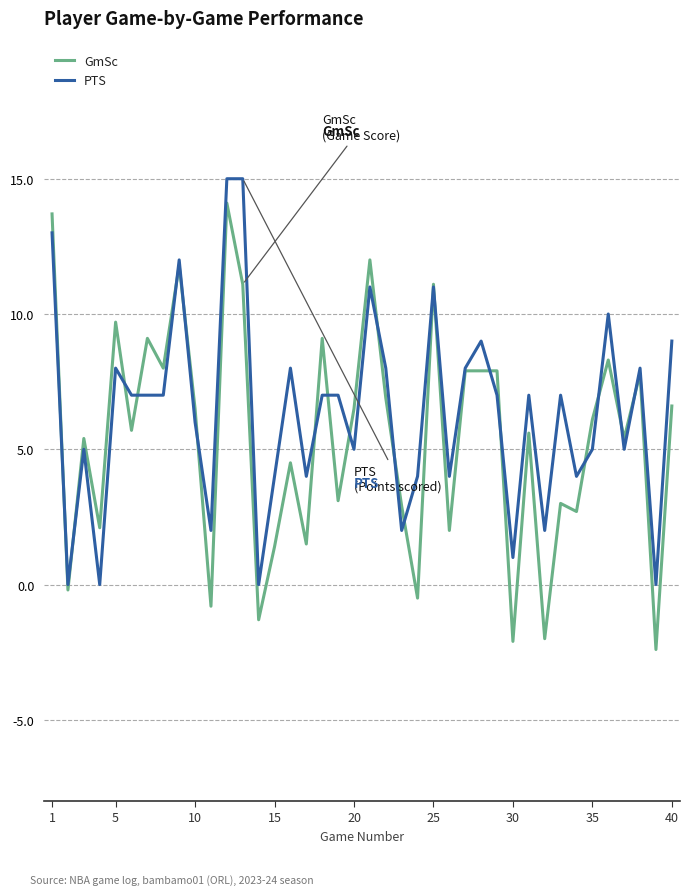

What is the highest value of the PTS series?

15.0